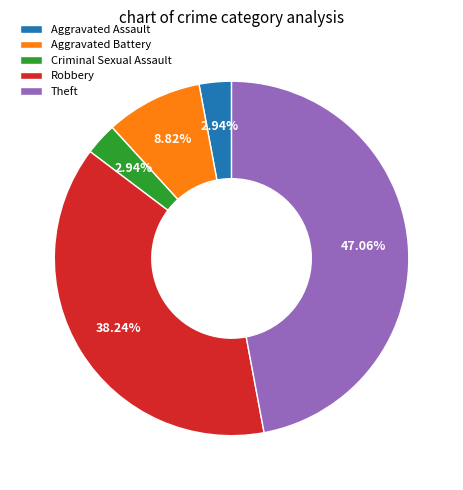

How many segments does this pie chart have?

5